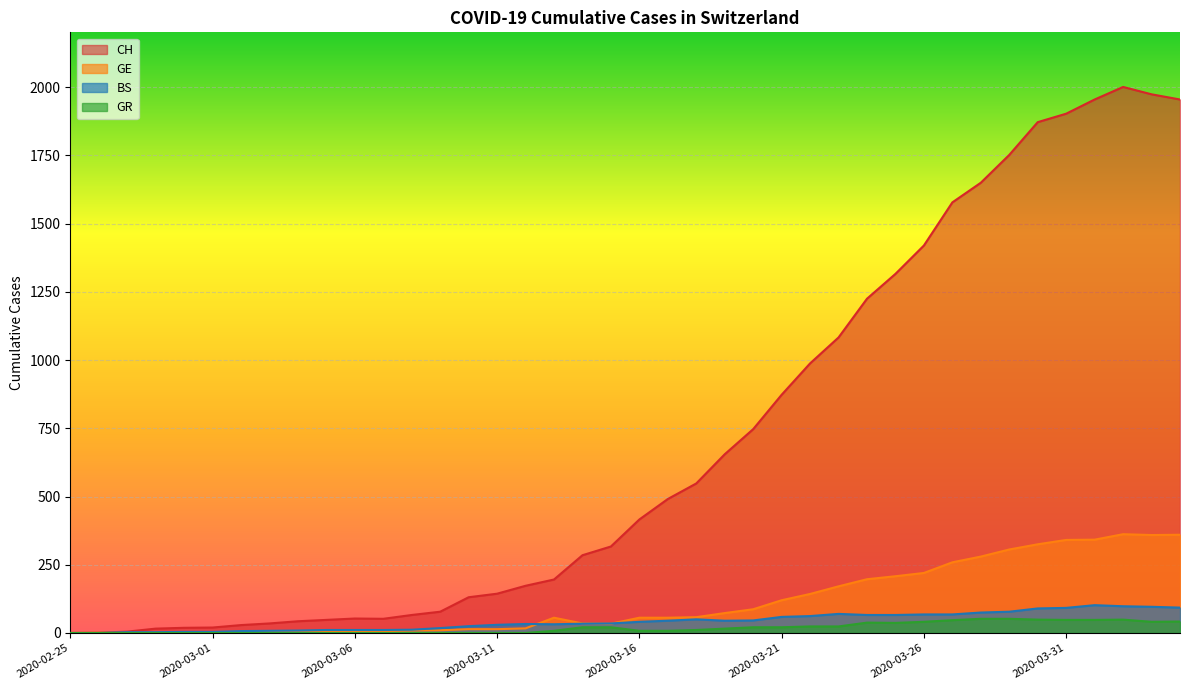

What is the difference between the GE values at 2020-03-27 and 2020-02-27?

258